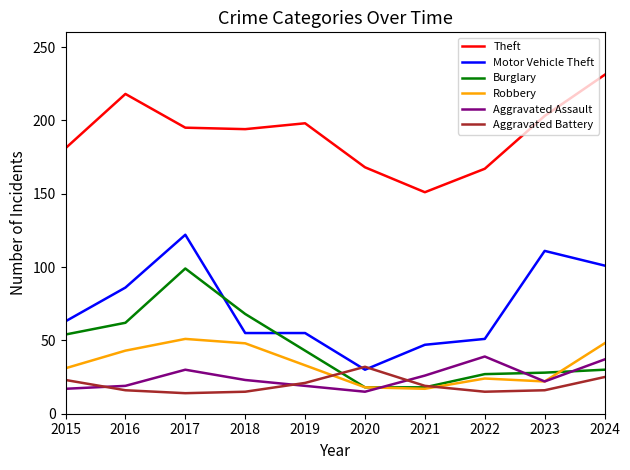

True or false: Motor Vehicle Theft and Aggravated Assault cross at least once.

False